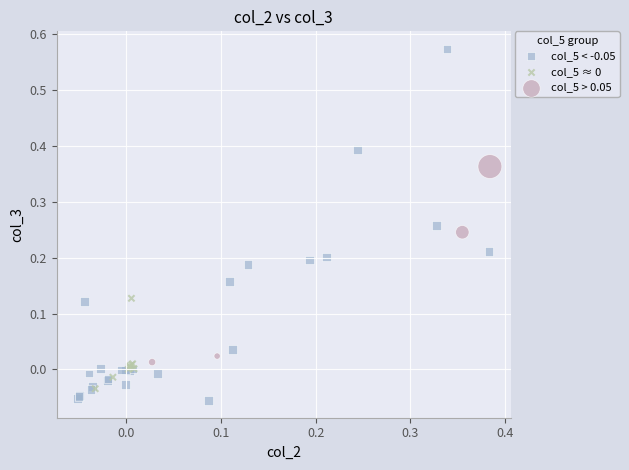

Which series has the largest Y range (max minus min)?

col_5 < -0.05